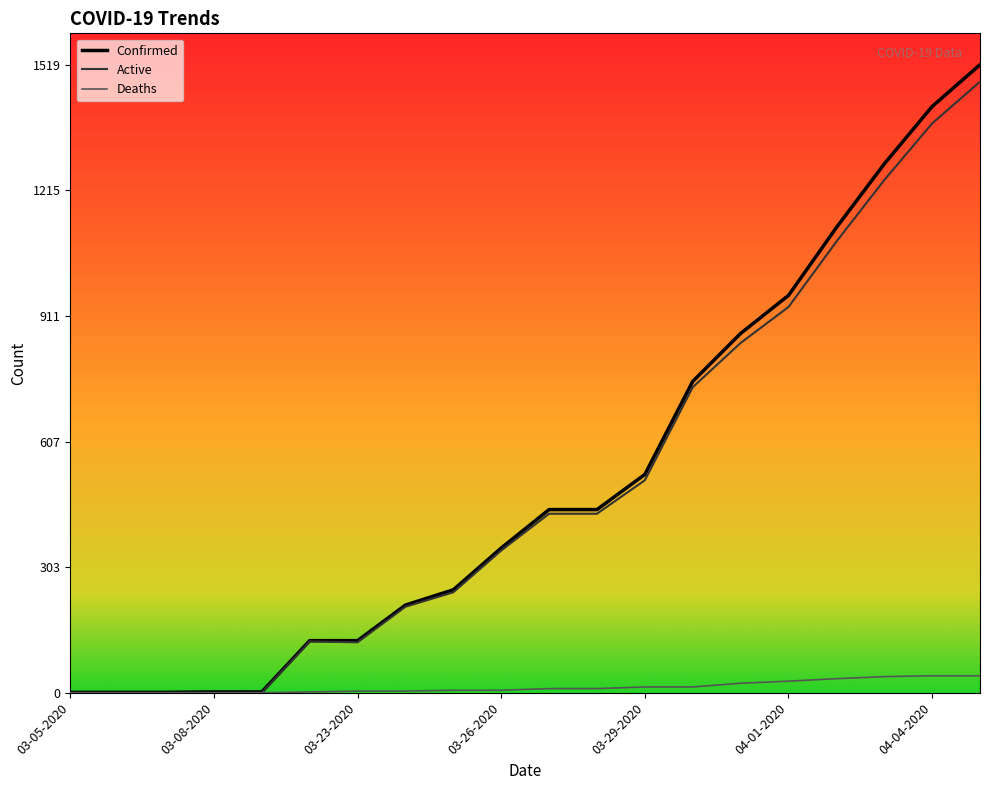

Which series has the widest spread of values?

Confirmed